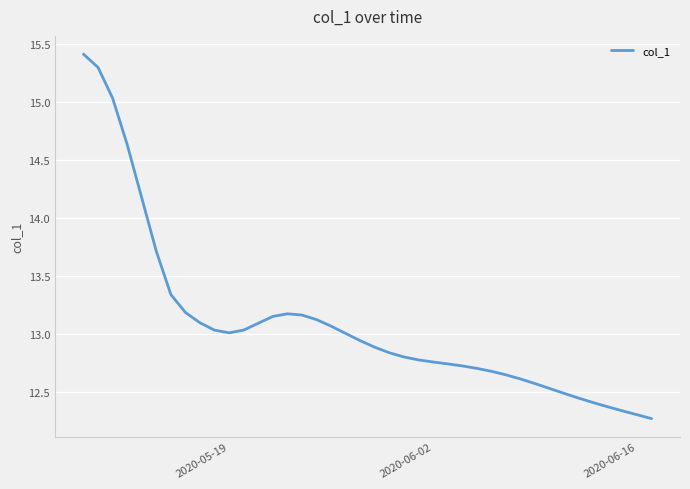

What is the maximum value shown in the chart?

15.4